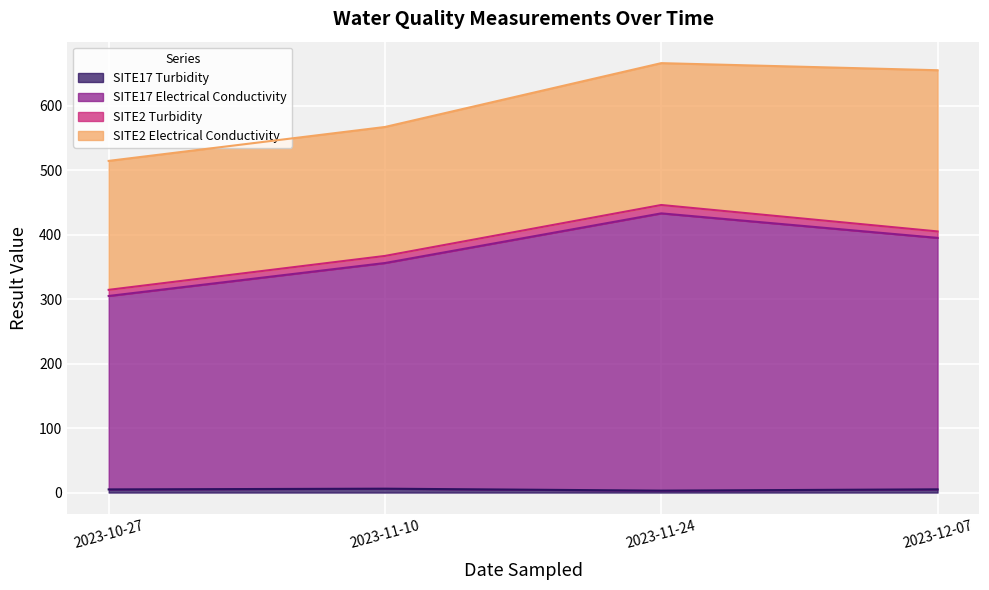

True or false: SITE17 Electrical Conductivity and SITE17 Turbidity intersect in this chart.

False